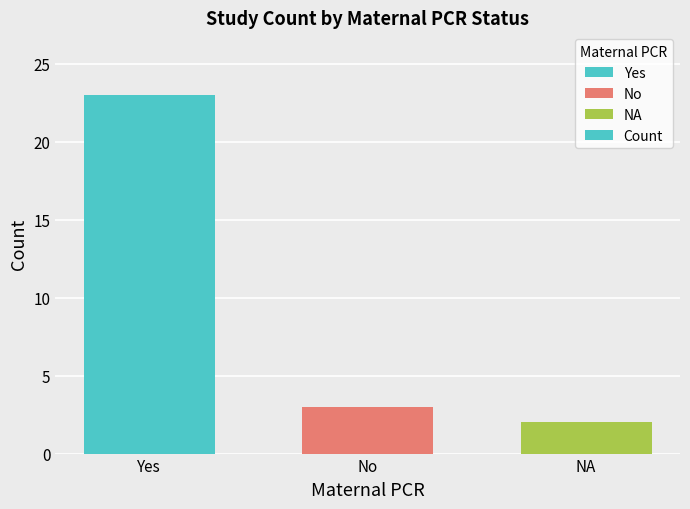

How many bars are there in total?

3